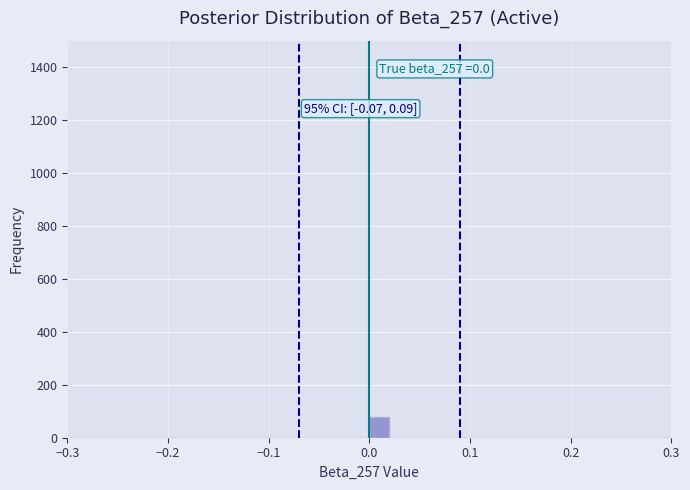

Around what value on the x-axis is the tallest bar? Give the approximate position of its centre, as read against the axis.

0.01